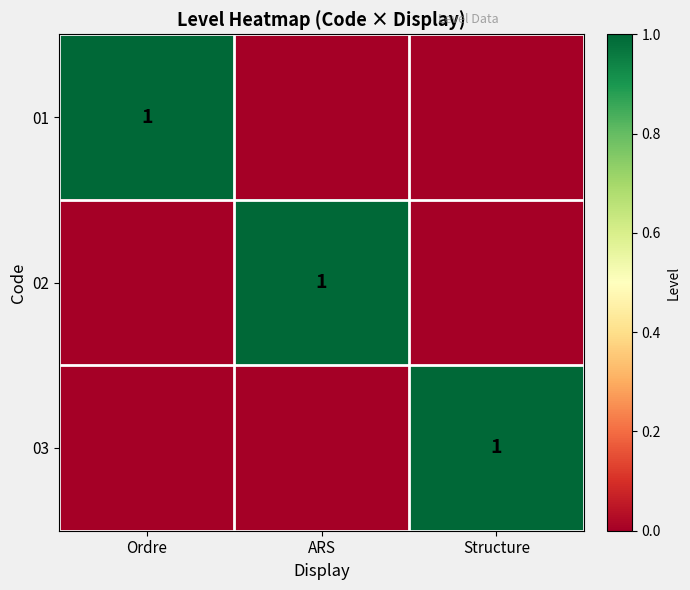

What is the sum of all 03 values?

1